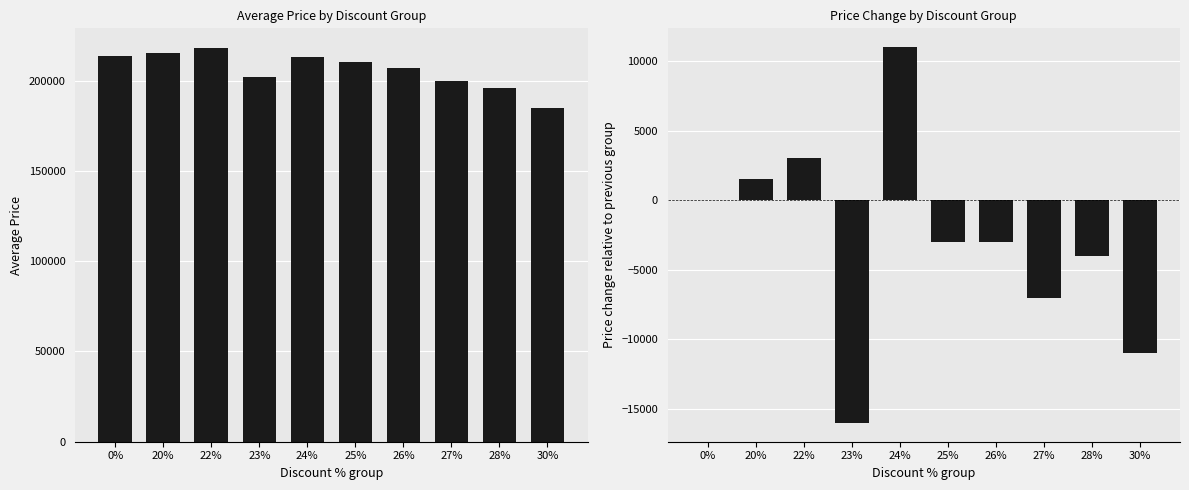

At which category is the sum across all series the highest?

24%